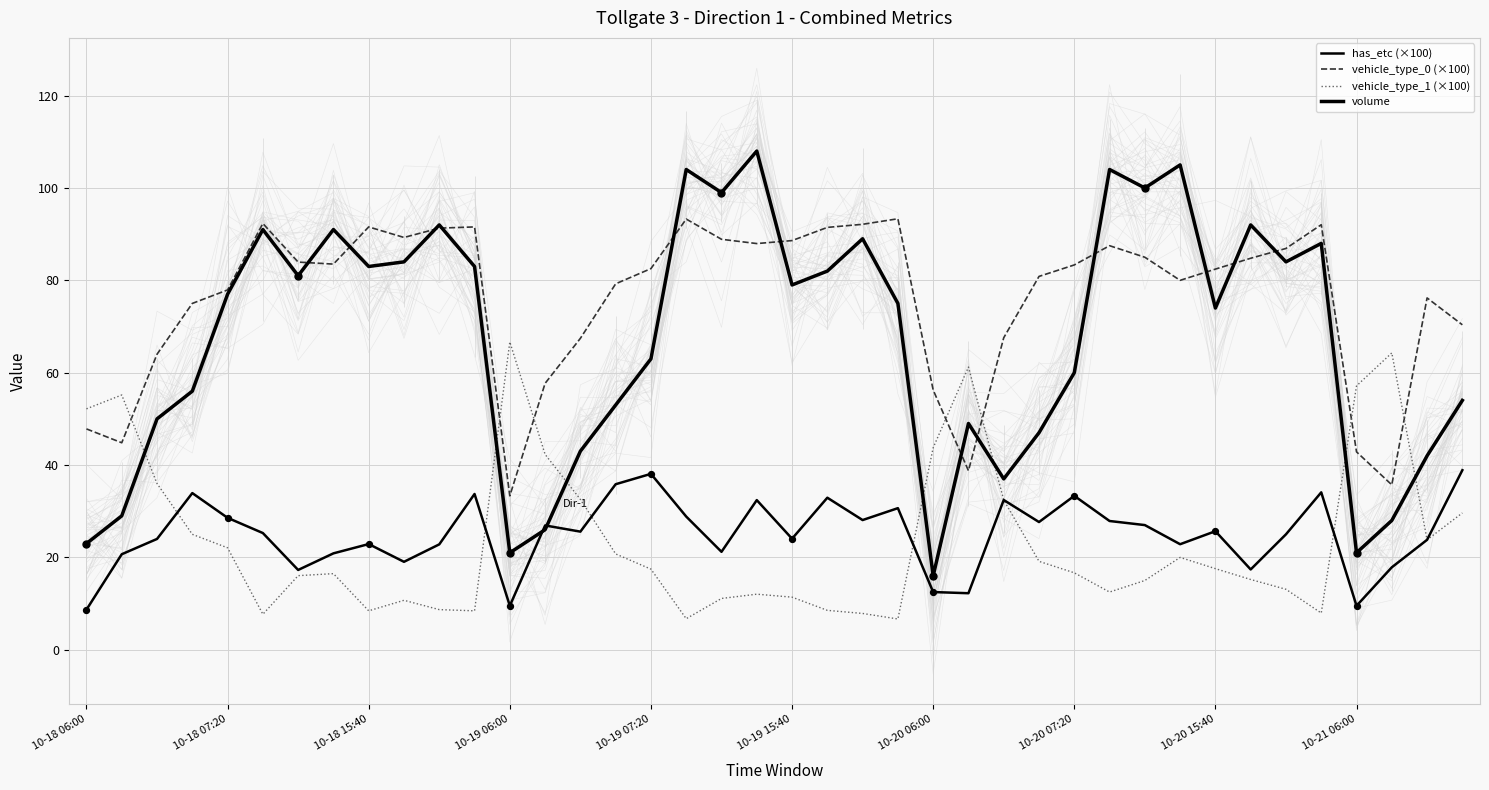

Which series contains the highest Y value?

volume